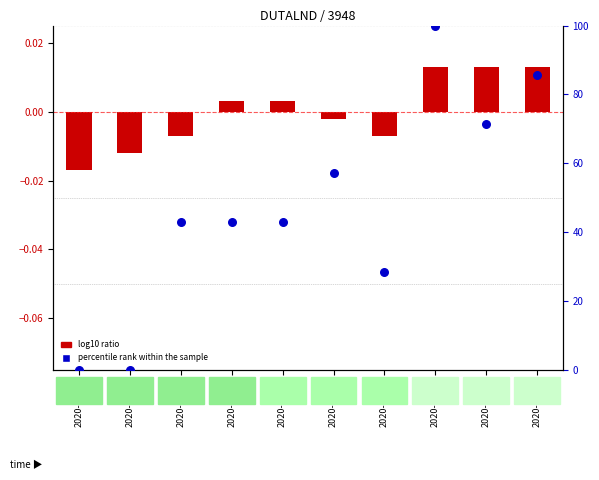

At how many categories does at least one series exceed 82?

2